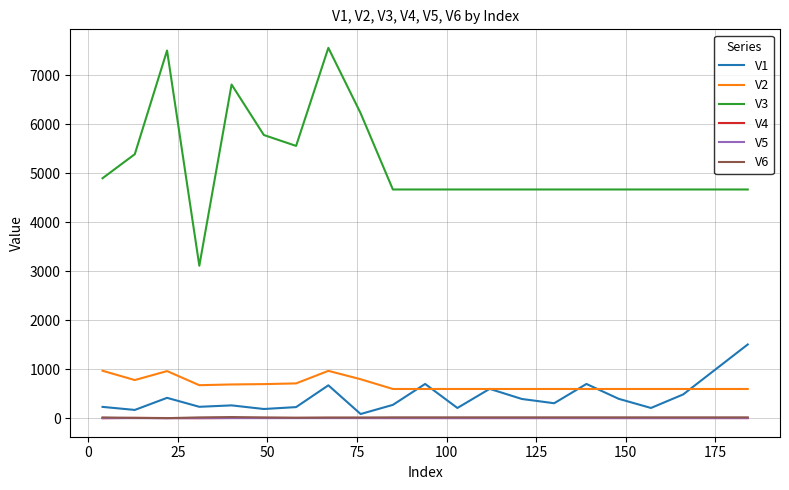

Which series has the largest range (max minus min)?

V3